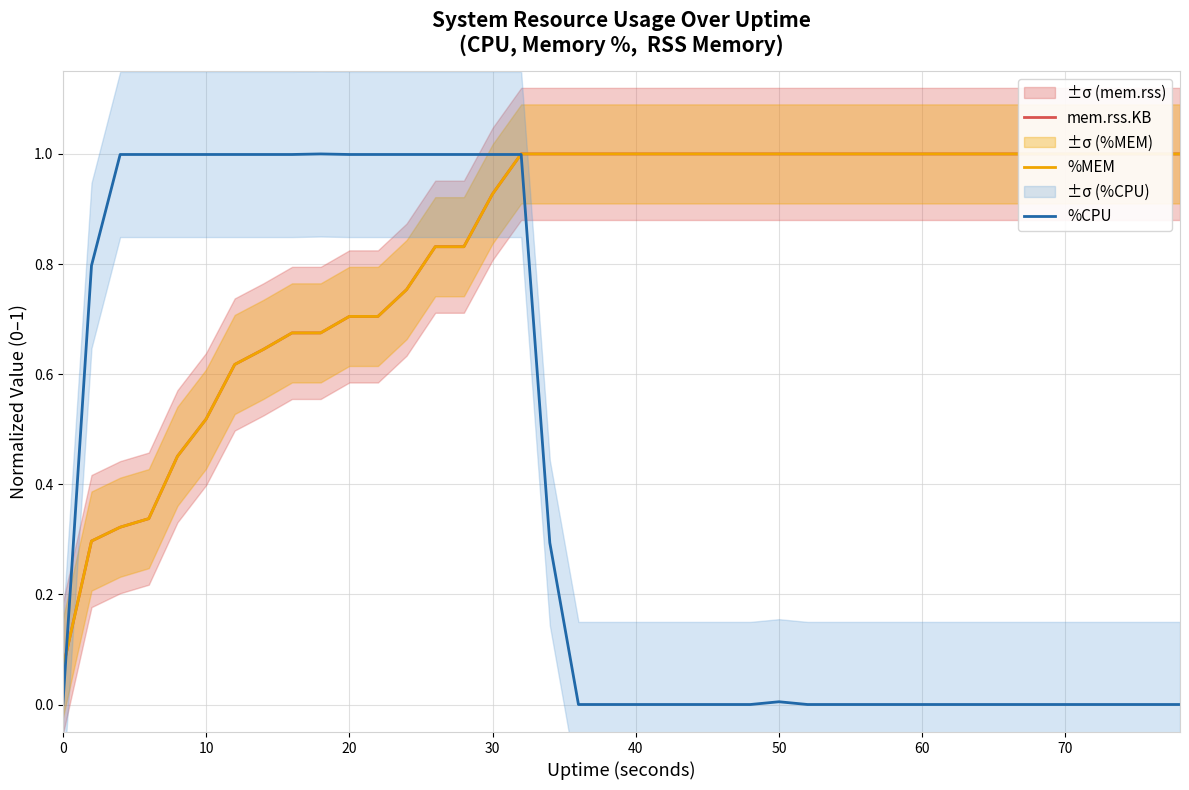

How many lines are shown in the chart?

3